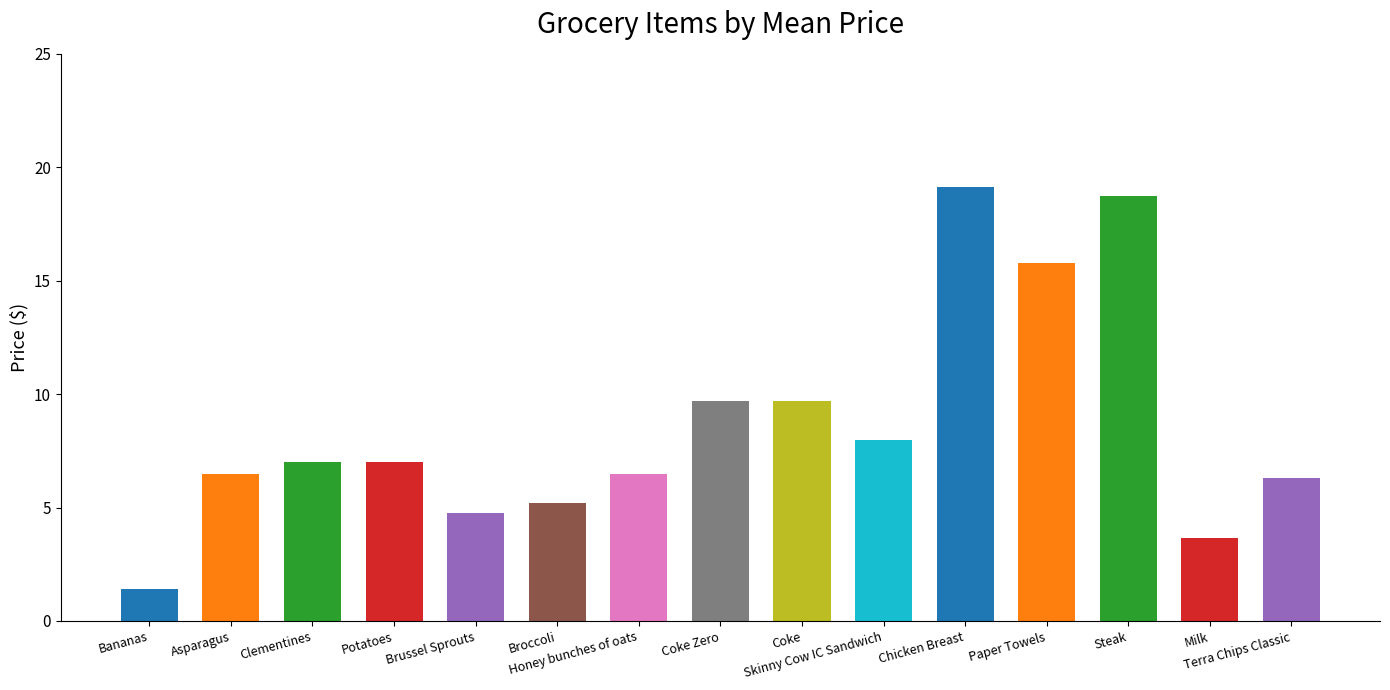

Reading left to right, transcribe all the data shown in this chart.

1.4	6.5	7.0	7.0	4.7	5.2	6.5	9.7	9.7	8.0	19.1	15.8	18.8	3.7	6.3